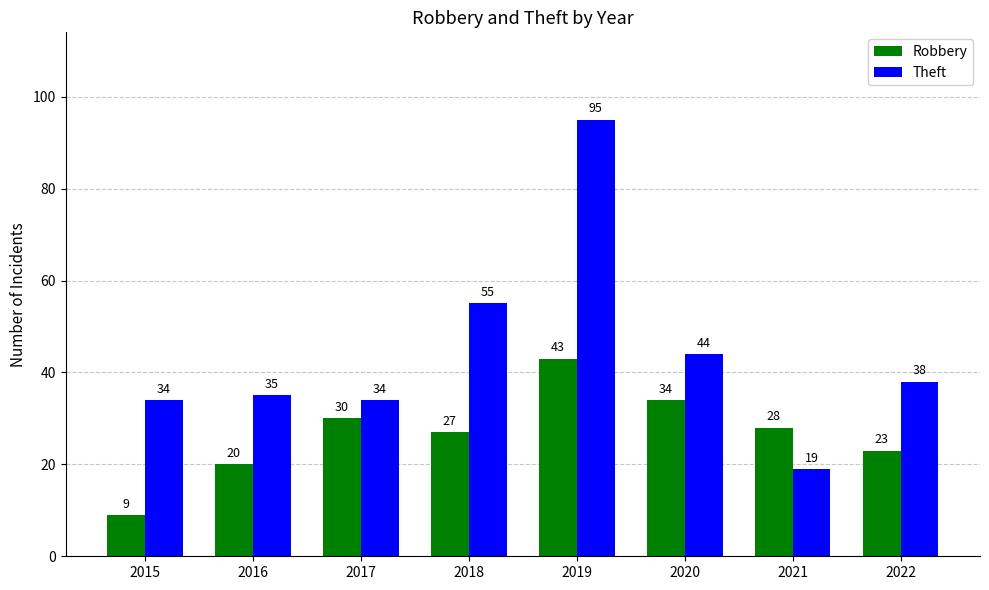

What are all the series names shown in the legend?

Robbery, Theft